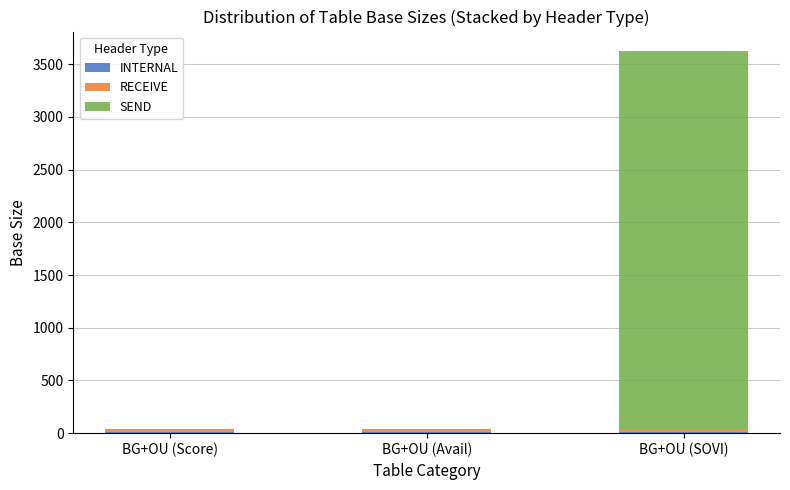

At which category is the sum across all series the highest?

BG+OU (SOVI)